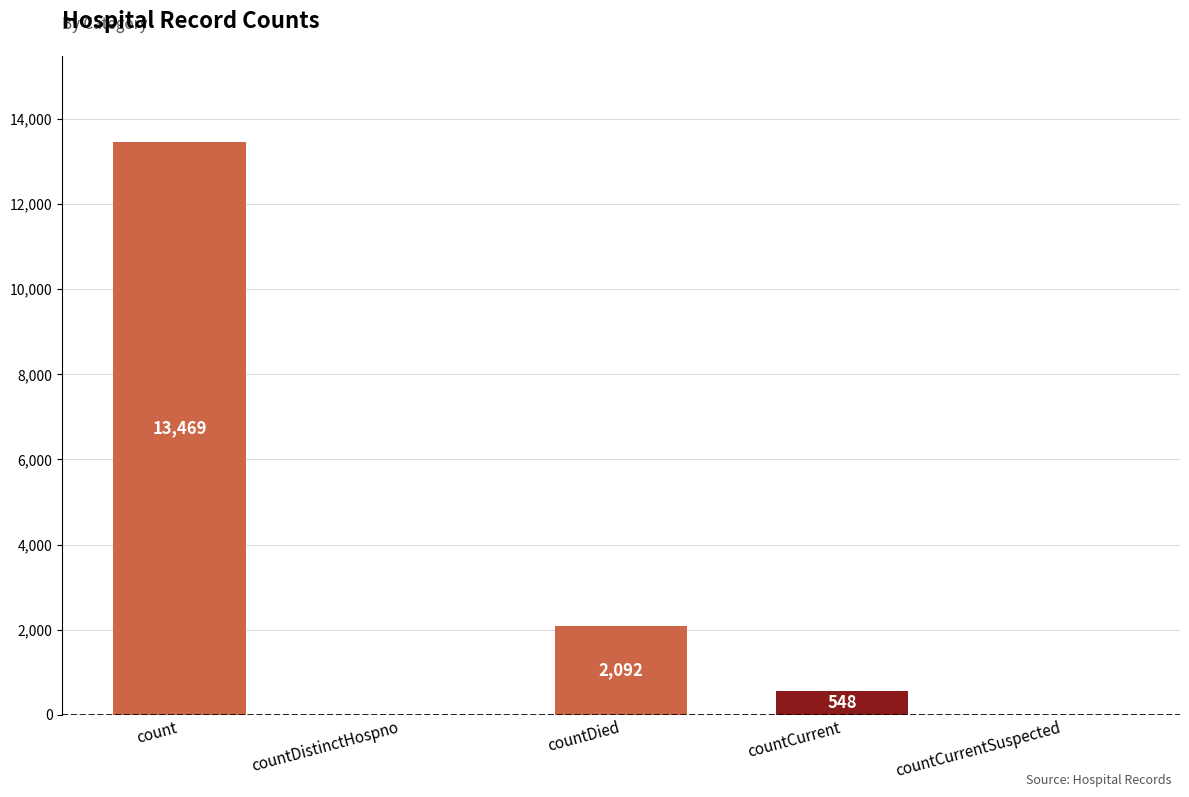

Reading right to left, list all the values displayed in this chart.

countCurrentSuspected=0	countCurrent=548	countDied=2092	countDistinctHospno=0	count=13469